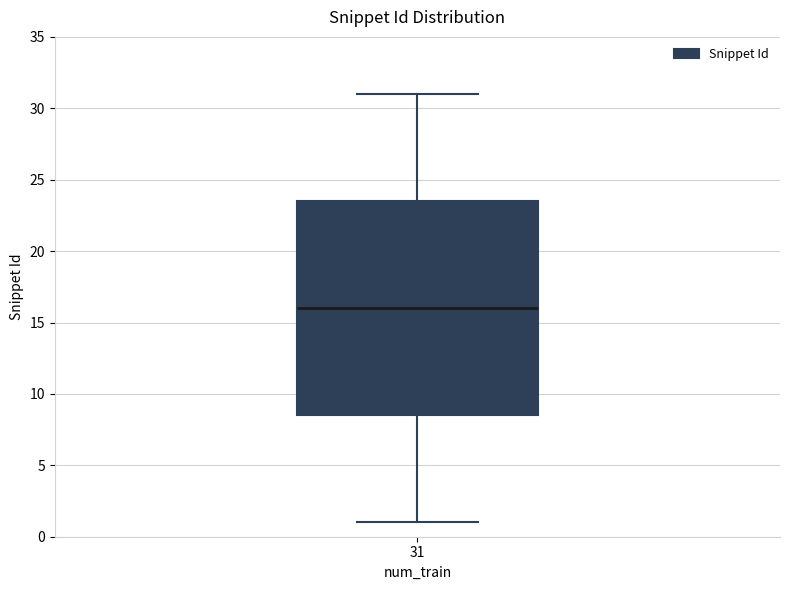

Where is the upper edge of the box at x = 31 on the y-axis? The values are not printed on the chart, so give them approximately, as read against the axis.

23.5